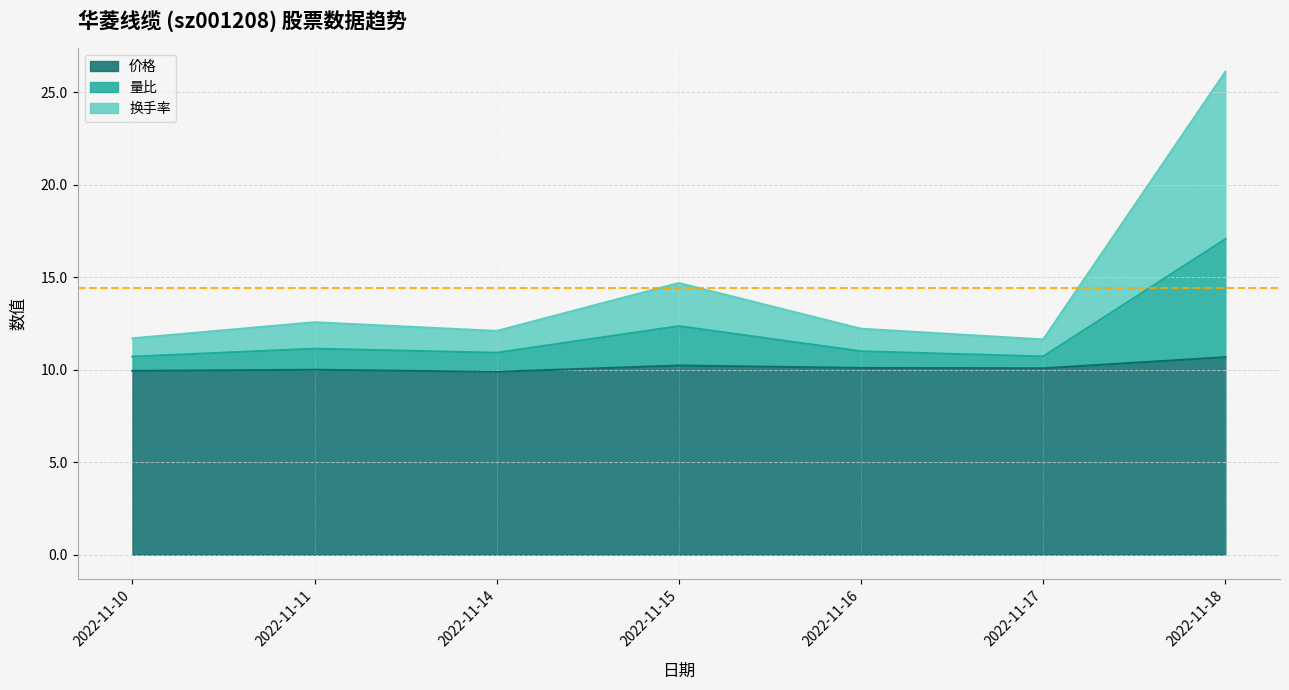

What is the spread (max minus min) of values at 2022-11-18?

15.4